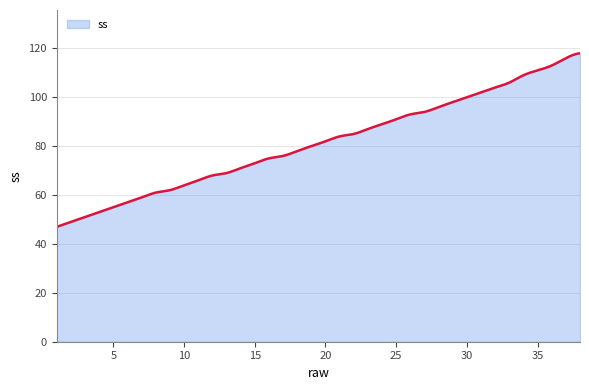

What is the average value?

81.3